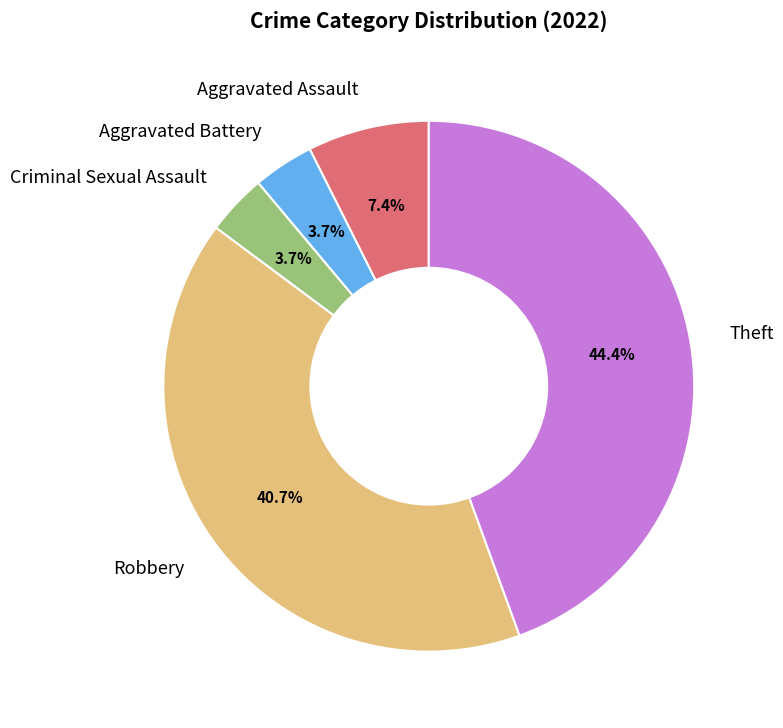

To the nearest percent, what percentage of the pie is Aggravated Assault?

7%